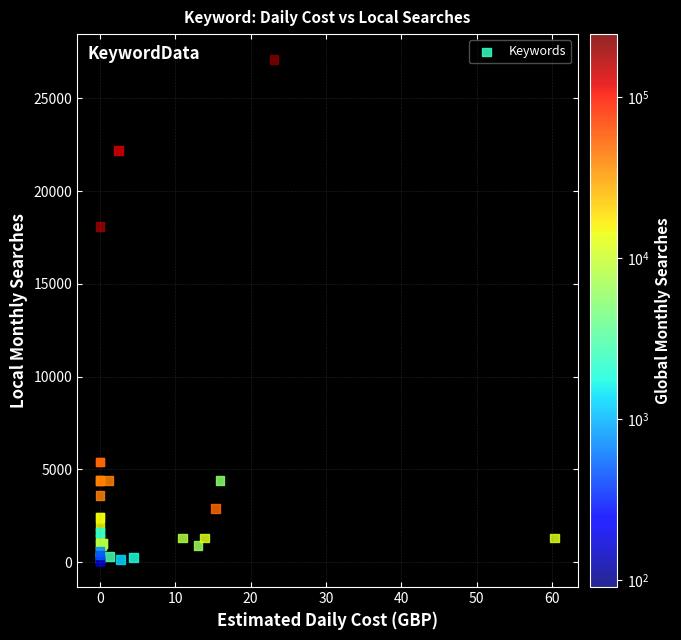

What Y value in the scatter plot is closest to 13556?

18100